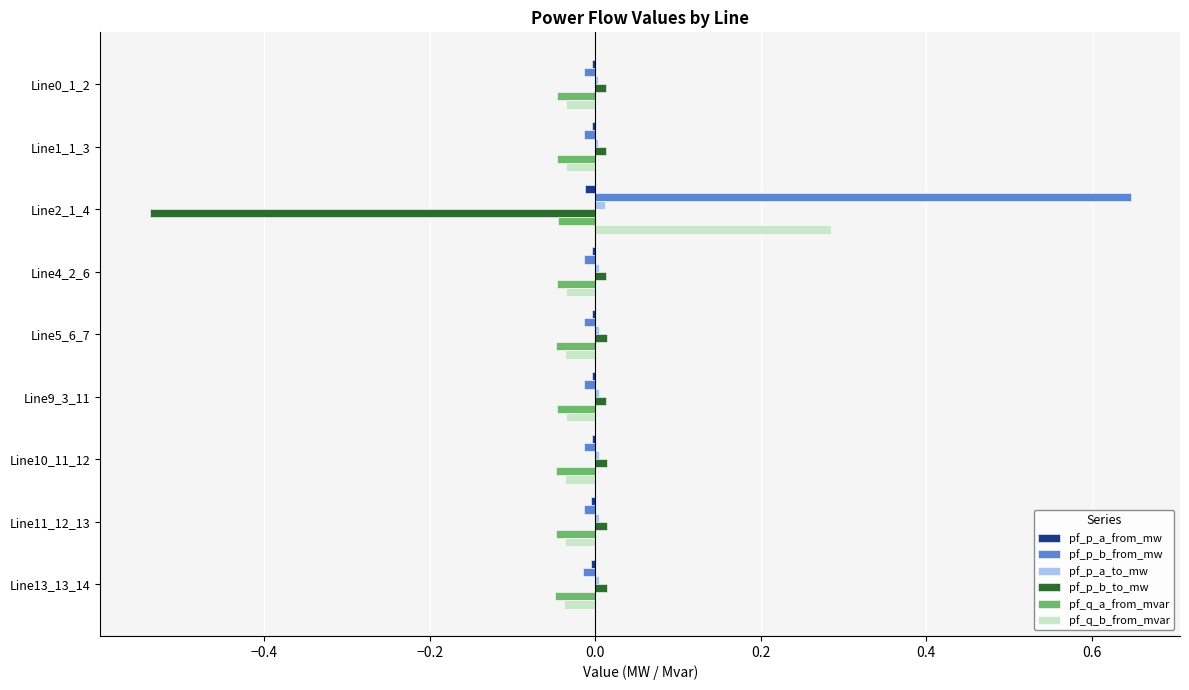

The pf_q_b_from_mvar series shows -0.0 at Line4_2_6. True or false?

True